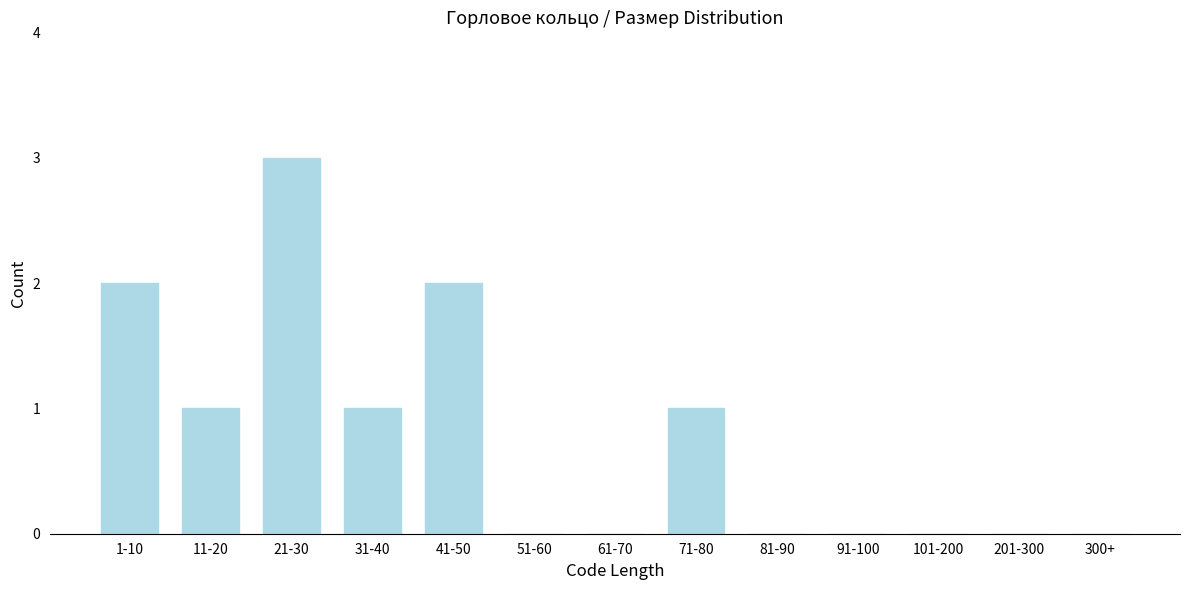

Reading right to left, what are all the values shown in this chart?

300+=0	201-300=0	101-200=0	91-100=0	81-90=0	71-80=1	61-70=0	51-60=0	41-50=2	31-40=1	21-30=3	11-20=1	1-10=2